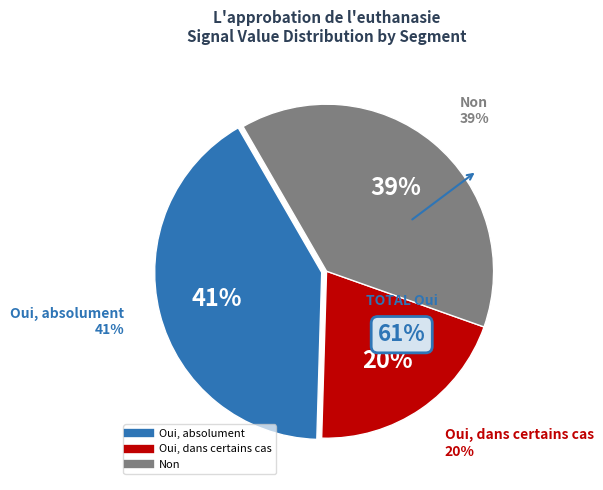

Is it true that signal segment 5 is 21% of the pie?

False